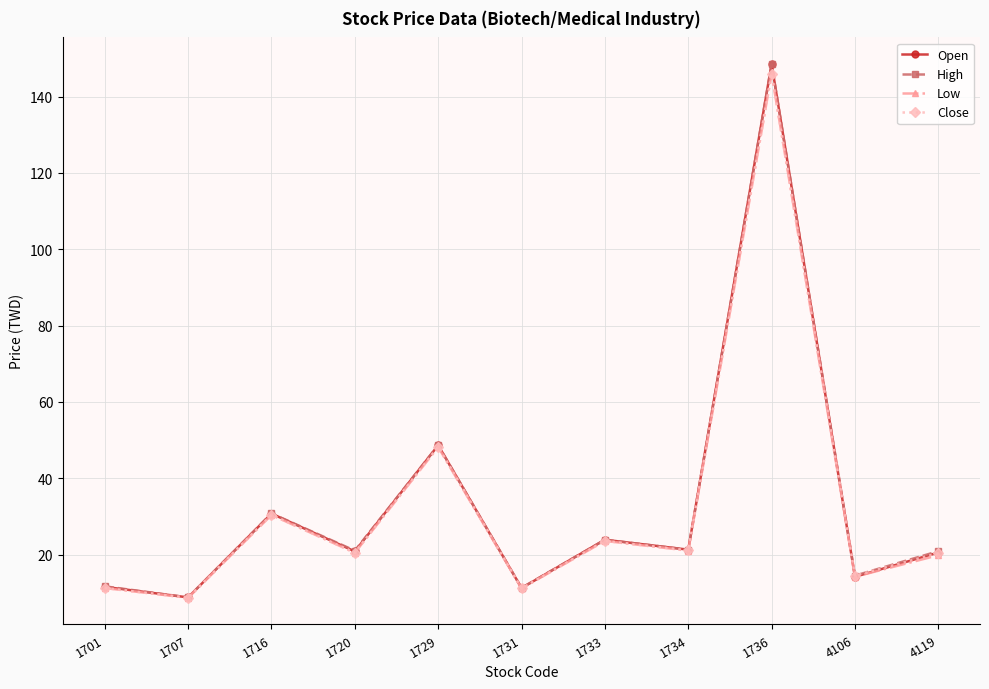

Is the value of High at 4106 greater than the value of Close at 1734?

No